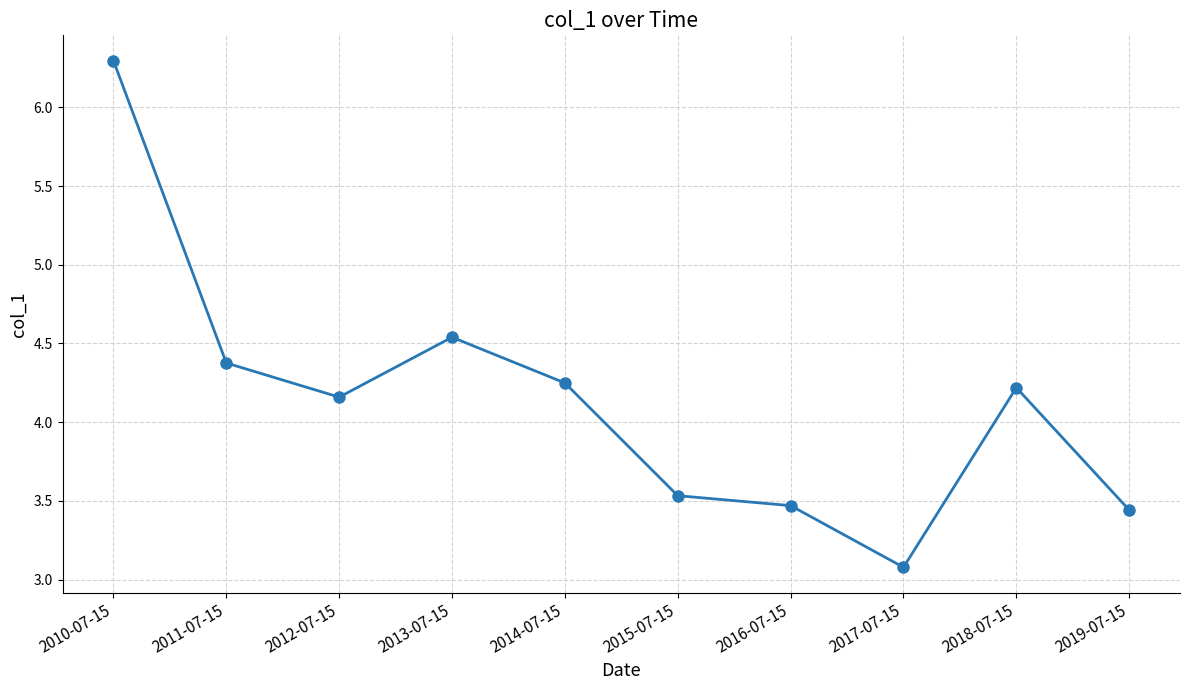

What is the value of the 6th point from the left?

3.5